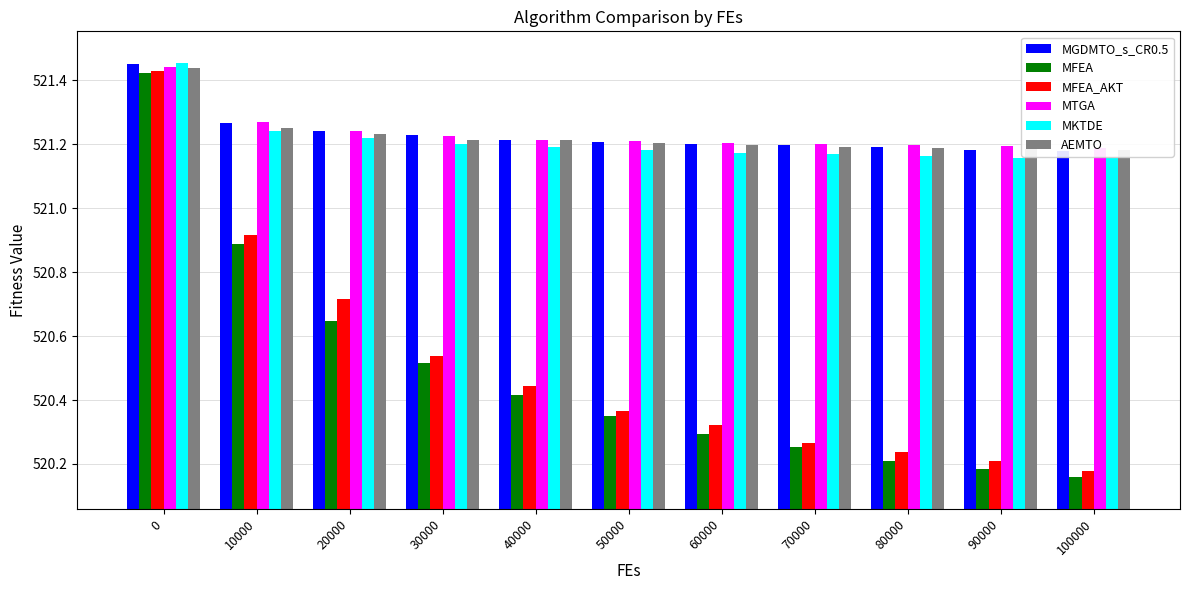

Reading left to right, extract all data points from this chart.

MGDMTO_s_CR0.5: 521.5	521.3	521.2	521.2	521.2	521.2	521.2	521.2	521.2	521.2	521.2
MFEA: 521.4	520.9	520.6	520.5	520.4	520.4	520.3	520.3	520.2	520.2	520.2
MFEA_AKT: 521.4	520.9	520.7	520.5	520.4	520.4	520.3	520.3	520.2	520.2	520.2
MTGA: 521.4	521.3	521.2	521.2	521.2	521.2	521.2	521.2	521.2	521.2	521.2
MKTDE: 521.5	521.2	521.2	521.2	521.2	521.2	521.2	521.2	521.2	521.2	521.2
AEMTO: 521.4	521.3	521.2	521.2	521.2	521.2	521.2	521.2	521.2	521.2	521.2